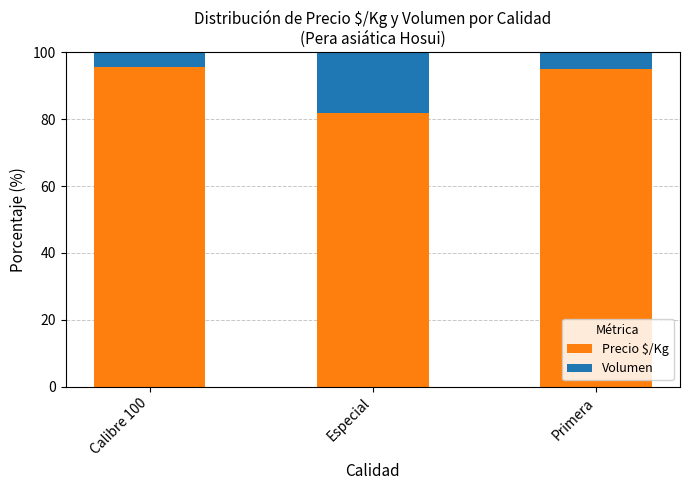

What is the sum of the Precio $/Kg values at Especial and Primera?

176.8